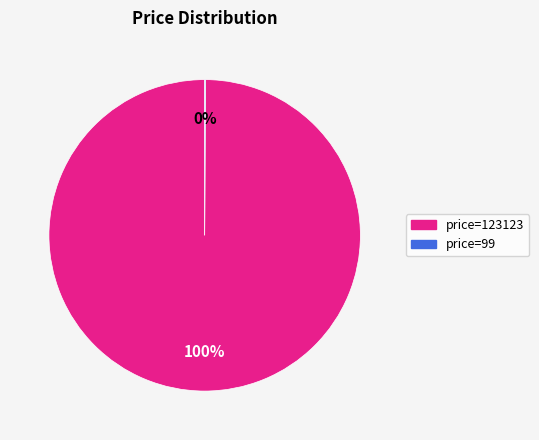

Does any single category account for the majority?

Yes